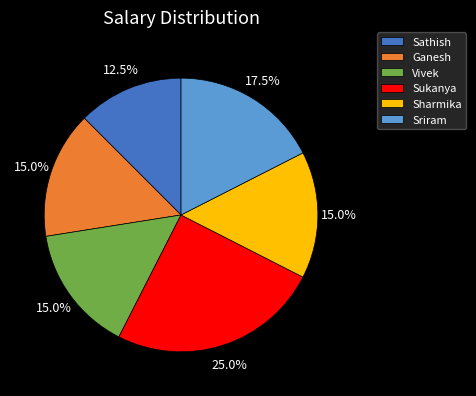

Do Sathish and Sriram together represent more than half of the pie?

No